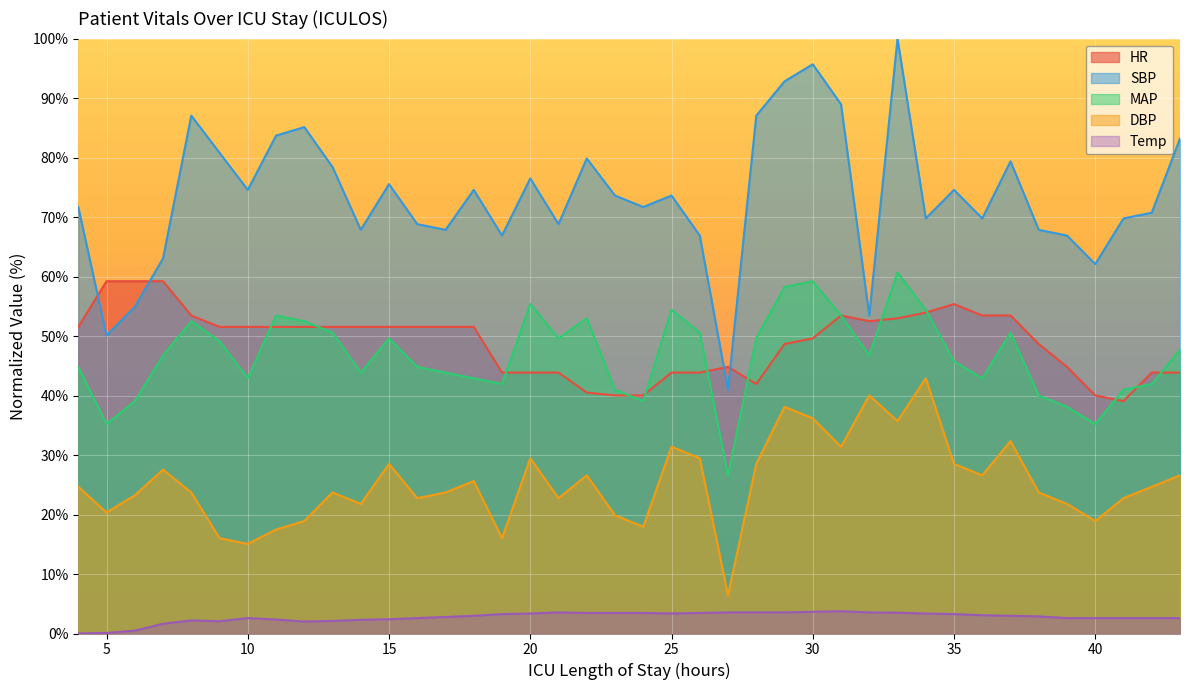

Reading left to right, what are all the values shown in this chart?

HR: 4=51.5	5=59.2	6=59.2	7=59.2	8=53.5	9=51.5	10=51.5	11=51.5	12=51.5	13=51.5	14=51.5	15=51.5	16=51.5	17=51.5	18=51.5	19=43.9	20=43.9	21=43.9	22=40.5	23=40.0	24=40.0	25=43.9	26=43.9	27=44.8	28=41.9	29=48.7	30=49.6	31=53.5	32=52.5	33=53.0	34=53.9	35=55.4	36=53.5	37=53.5	38=48.7	39=44.8	40=40.0	41=39.1	42=43.9	43=43.9
SBP: 4=71.7	5=50.1	6=54.9	7=63.1	8=87.0	9=80.8	10=74.6	11=83.7	12=85.1	13=78.4	14=67.9	15=75.5	16=68.8	17=67.9	18=74.6	19=66.9	20=76.5	21=68.8	22=79.8	23=73.6	24=71.7	25=73.6	26=66.9	27=41.0	28=87.0	29=92.8	30=95.7	31=89.0	32=53.5	33=100.0	34=69.8	35=74.6	36=69.8	37=79.4	38=67.9	39=66.9	40=62.1	41=69.8	42=70.7	43=83.2
MAP: 4=44.8	5=35.2	6=39.1	7=46.7	8=52.5	9=49.1	10=42.9	11=53.5	12=52.5	13=50.6	14=43.9	15=49.6	16=44.8	17=43.9	18=42.9	19=41.9	20=55.4	21=49.6	22=53.0	23=41.0	24=39.1	25=54.4	26=50.6	27=26.6	28=49.6	29=58.3	30=59.2	31=53.5	32=46.7	33=60.7	34=54.4	35=45.8	36=42.9	37=50.6	38=40.0	39=38.1	40=35.2	41=41.0	42=41.9	43=47.7
DBP: 4=24.7	5=20.3	6=23.2	7=27.5	8=23.7	9=16.0	10=15.1	11=17.5	12=18.9	13=23.7	14=21.8	15=28.5	16=22.7	17=23.7	18=25.6	19=16.0	20=29.5	21=22.7	22=26.6	23=19.9	24=17.9	25=31.4	26=29.5	27=6.4	28=28.5	29=38.1	30=36.2	31=31.4	32=40.0	33=35.7	34=42.9	35=28.5	36=26.6	37=32.3	38=23.7	39=21.8	40=18.9	41=22.7	42=24.7	43=26.6
Temp: 4=0.0	5=0.1	6=0.5	7=1.6	8=2.2	9=2.1	10=2.6	11=2.4	12=2.0	13=2.1	14=2.3	15=2.4	16=2.6	17=2.8	18=3.0	19=3.3	20=3.4	21=3.6	22=3.5	23=3.5	24=3.5	25=3.4	26=3.5	27=3.6	28=3.6	29=3.6	30=3.6	31=3.7	32=3.6	33=3.5	34=3.4	35=3.3	36=3.1	37=3.0	38=2.9	39=2.6	40=2.6	41=2.6	42=2.6	43=2.6